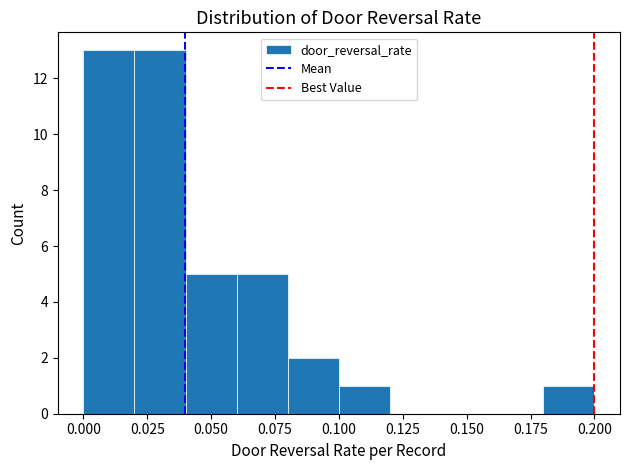

Reading left to right, transcribe this chart: for each bar, give the range it covers on the x-axis and its height. The values are not printed on the chart, so give them approximately, as read against the axis.

0.00 to 0.02: 13
0.02 to 0.04: 13
0.04 to 0.06: 5
0.06 to 0.08: 5
0.08 to 0.10: 2
0.10 to 0.12: 1
0.12 to 0.14: 0
0.14 to 0.16: 0
0.16 to 0.18: 0
0.18 to 0.20: 1